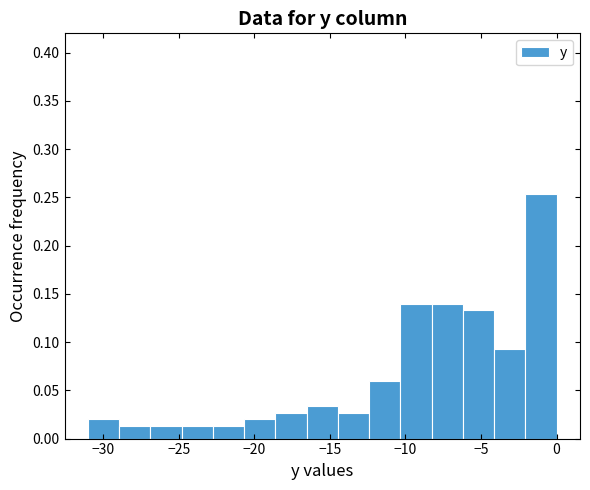

What is the height of the bar covering -18.5 to -16.5 on the x-axis? Neither the bar edges nor the heights are printed on the chart, so give them approximately, as read against the axes.

0.025